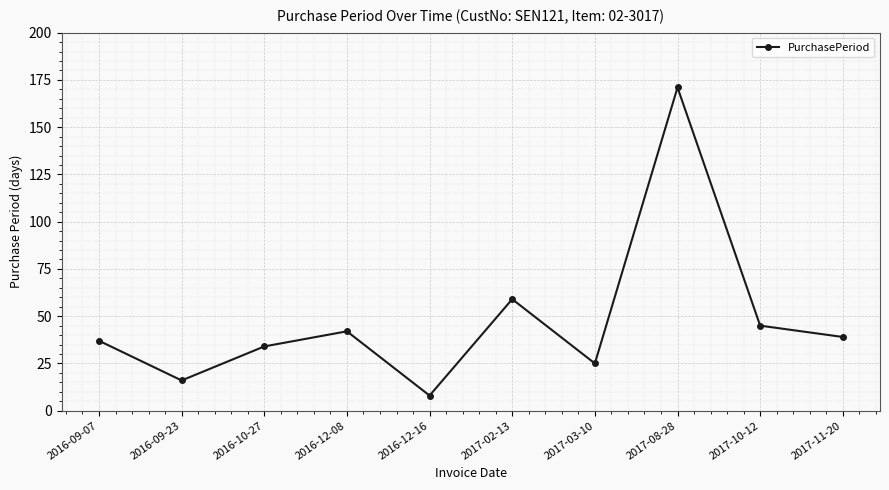

What is the difference between the values at 2017-02-13 and 2017-08-28?

112